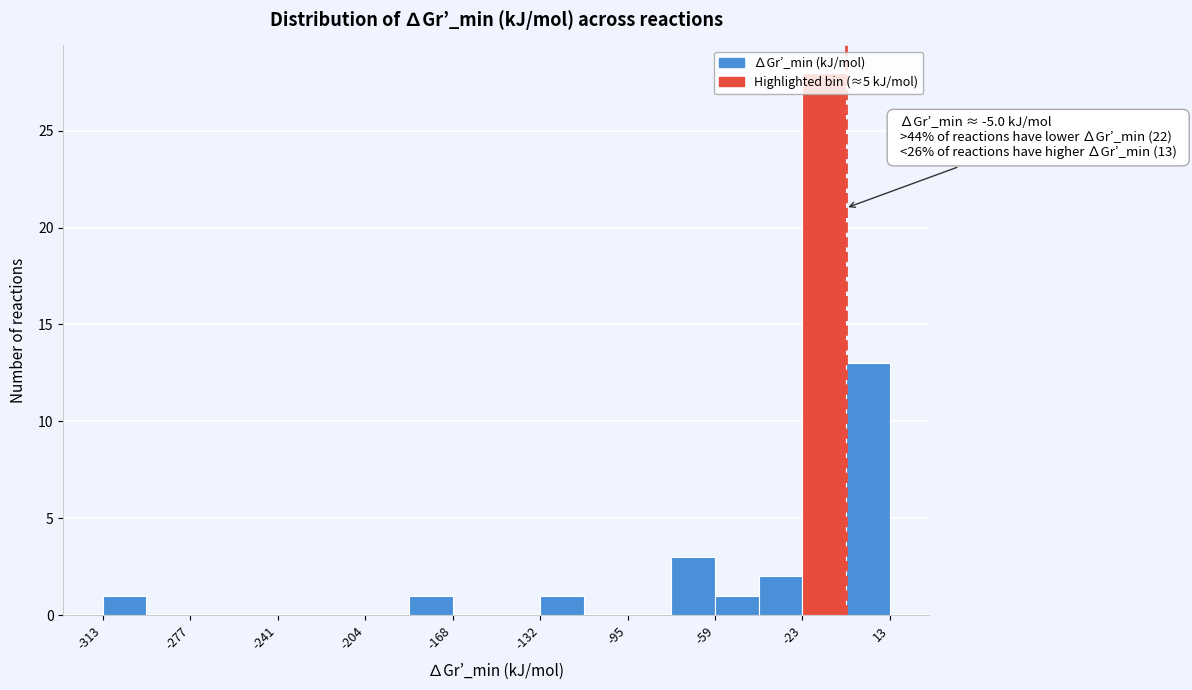

Around what value on the x-axis is the tallest bar? Give the approximate position of its centre, as read against the axis.

-15